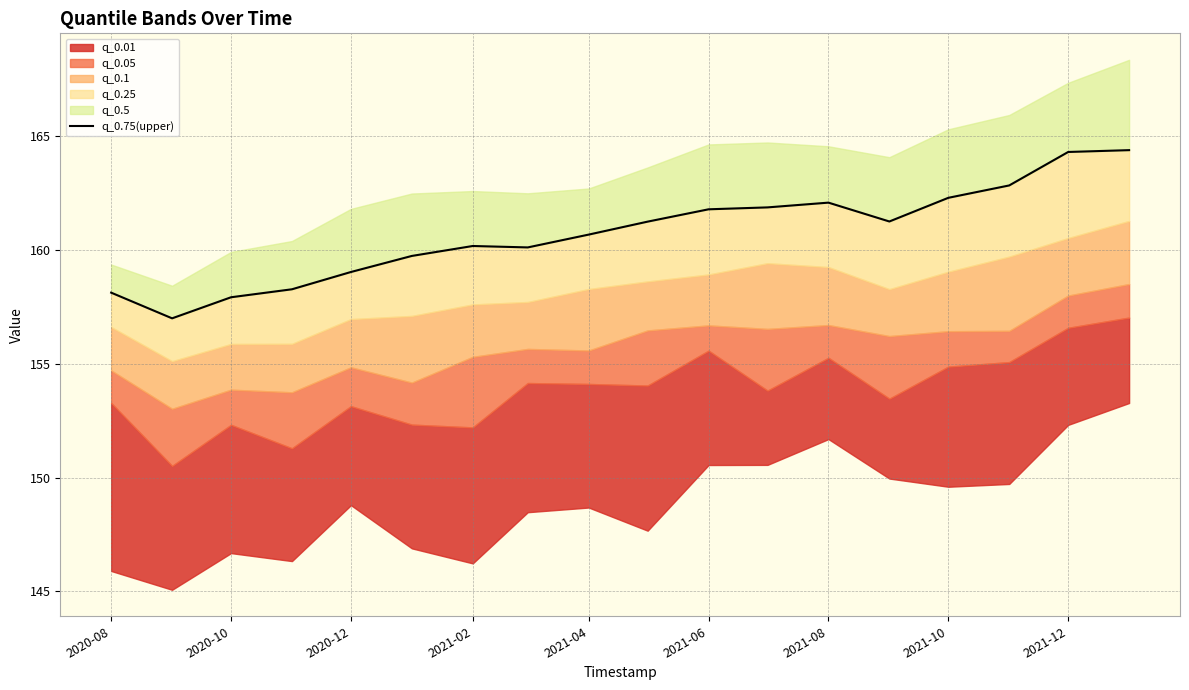

What is the greatest value displayed?

164.4